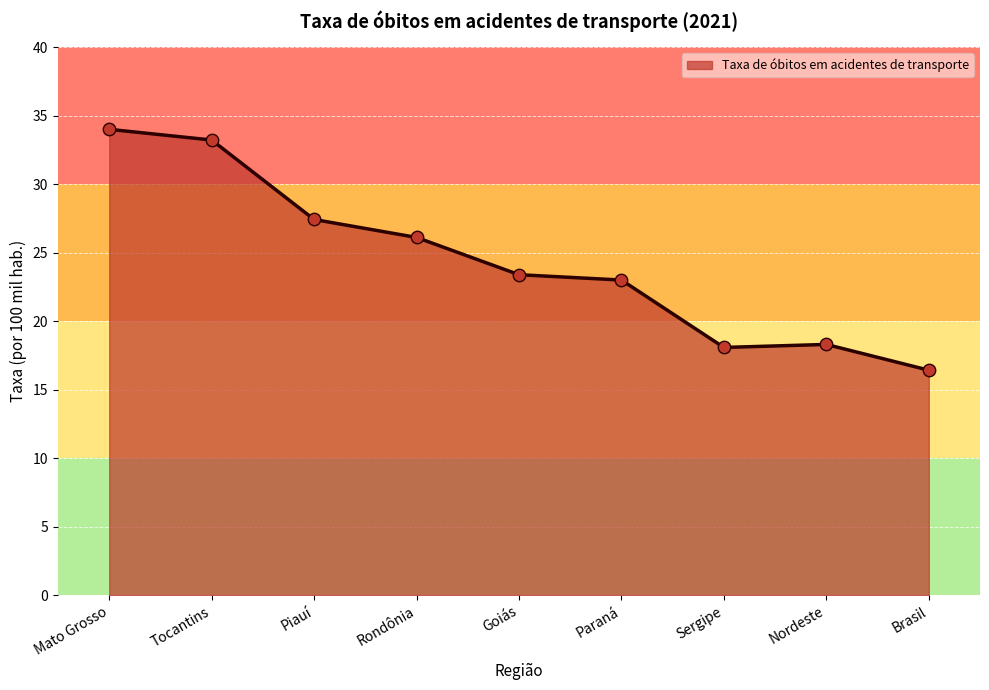

What is the ratio of the value at Brasil to the value at Piauí?

0.6